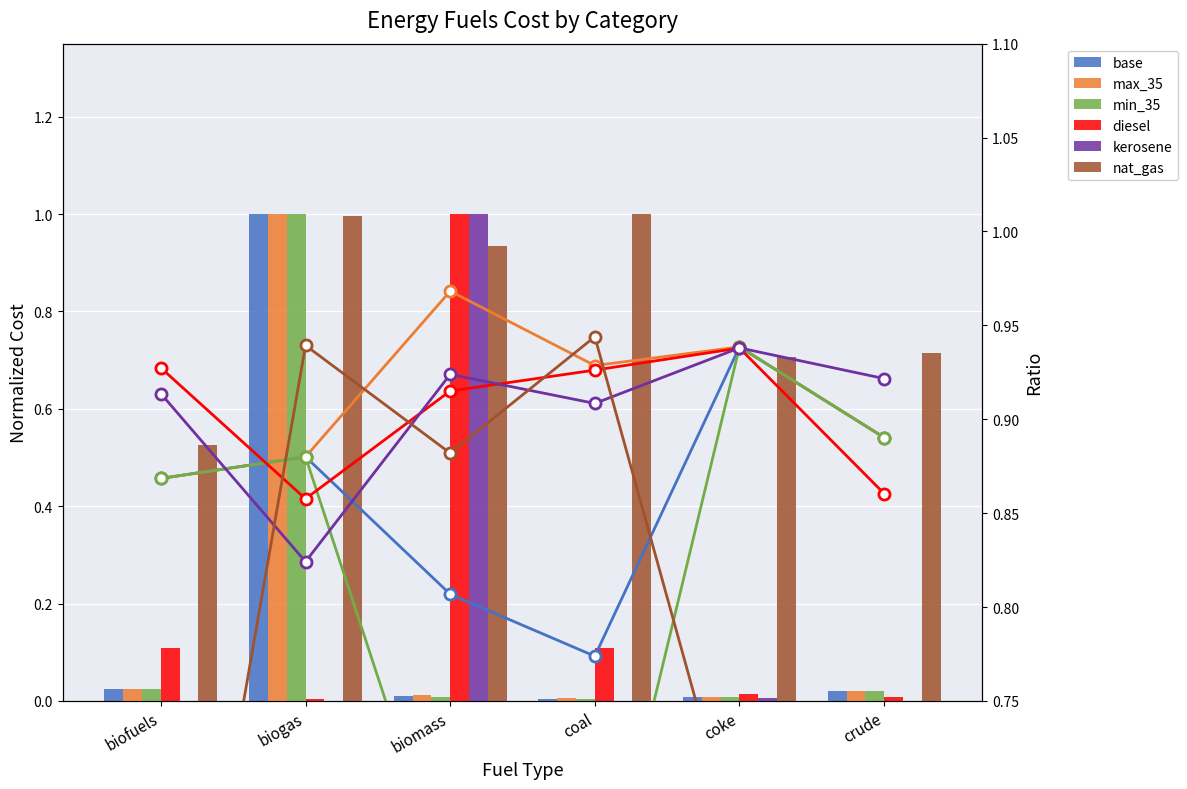

List the labels in order of base value, smallest first.

coal, biomass, biofuels, biogas, crude, coke